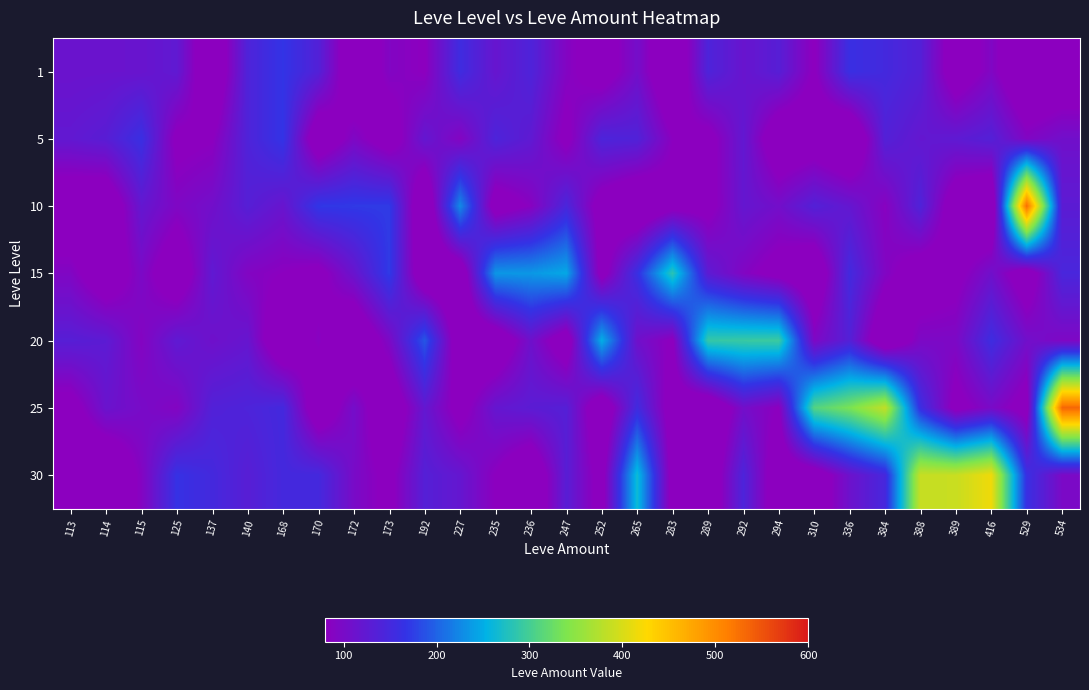

What is the greatest value displayed?

534.0